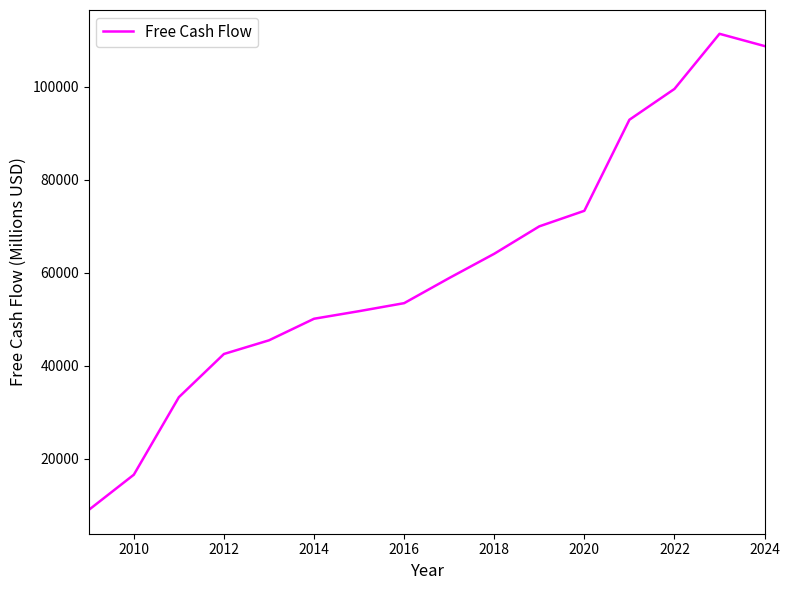

What is the smallest value displayed?

9015